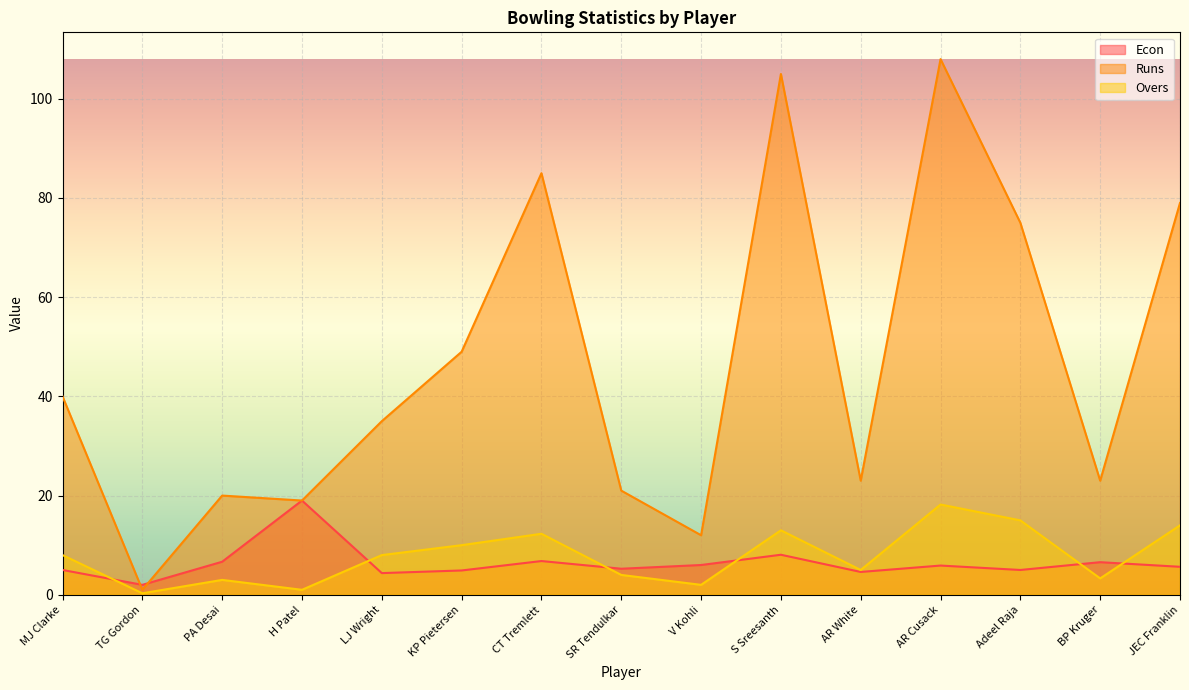

Reading left to right, transcribe all the data shown in this chart.

Econ: MJ Clarke=5.0	TG Gordon=2.0	PA Desai=6.7	H Patel=19.0	LJ Wright=4.4	KP Pietersen=4.9	CT Tremlett=6.8	SR Tendulkar=5.2	V Kohli=6.0	S Sreesanth=8.1	AR White=4.6	AR Cusack=5.9	Adeel Raja=5.0	BP Kruger=6.6	JEC Franklin=5.6
Runs: MJ Clarke=40.0	TG Gordon=1.0	PA Desai=20.0	H Patel=19.0	LJ Wright=35.0	KP Pietersen=49.0	CT Tremlett=85.0	SR Tendulkar=21.0	V Kohli=12.0	S Sreesanth=105.0	AR White=23.0	AR Cusack=108.0	Adeel Raja=75.0	BP Kruger=23.0	JEC Franklin=79.0
Overs: MJ Clarke=8.0	TG Gordon=0.3	PA Desai=3.0	H Patel=1.0	LJ Wright=8.0	KP Pietersen=10.0	CT Tremlett=12.3	SR Tendulkar=4.0	V Kohli=2.0	S Sreesanth=13.0	AR White=5.0	AR Cusack=18.2	Adeel Raja=15.0	BP Kruger=3.3	JEC Franklin=14.0